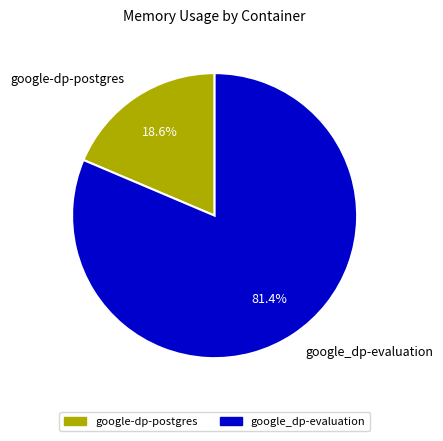

Is there any slice that represents more than half of the pie?

Yes